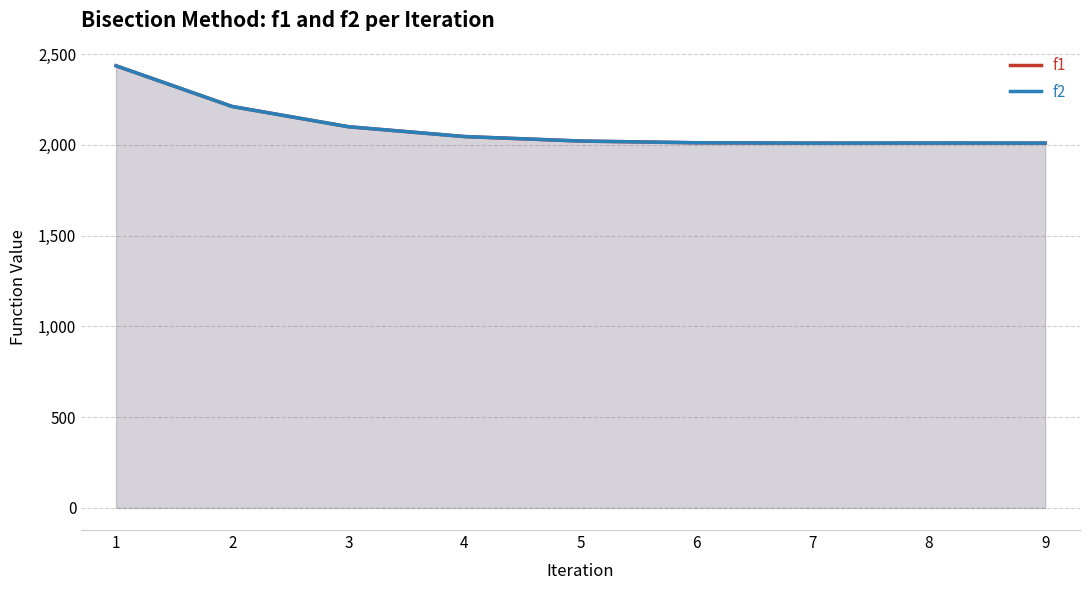

What is the difference between the f2 values at 9 and 6?

1.8